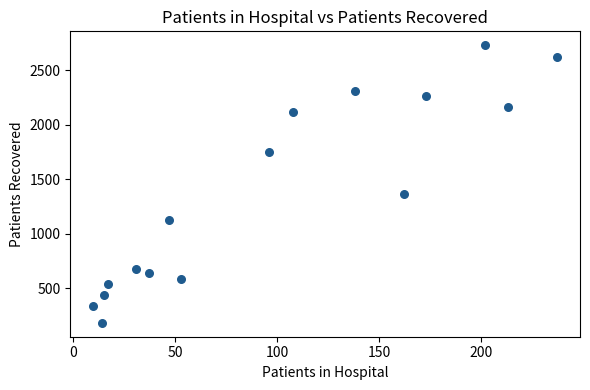

What is the range of Y values (max minus min)?

2544